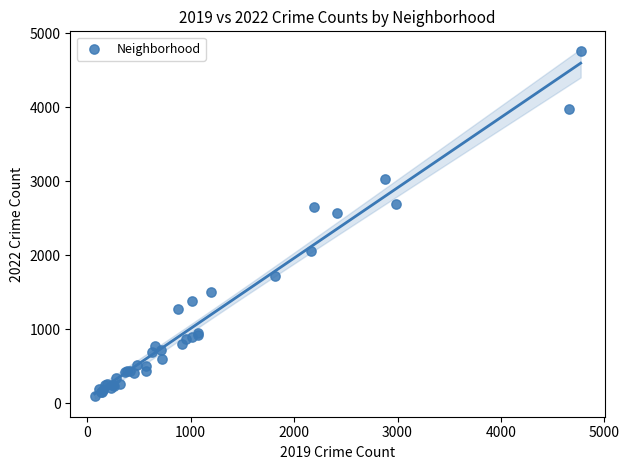

What Y value in the scatter plot is closest to 2431?

2566